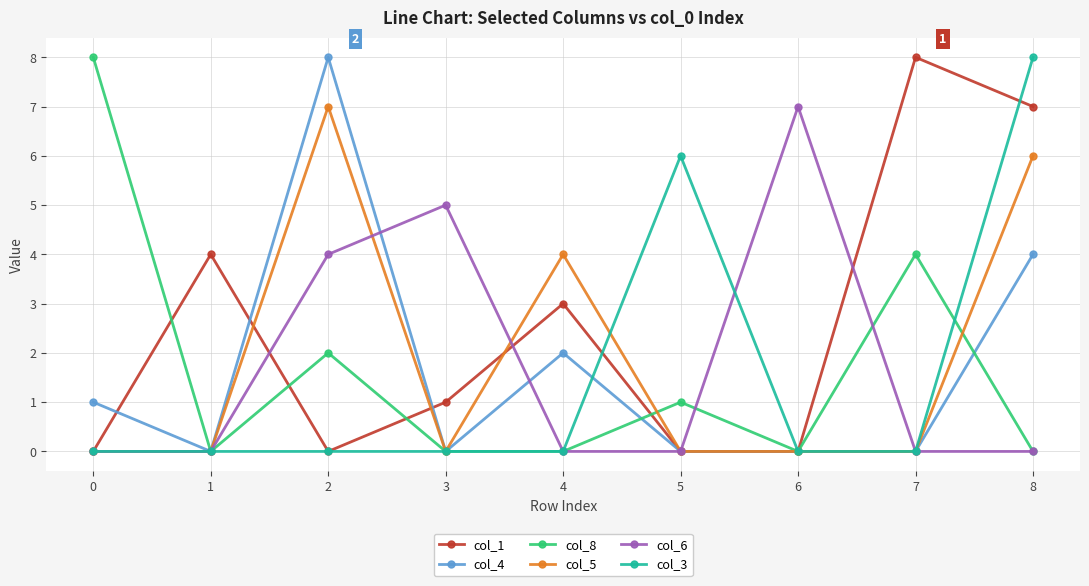

What is the total value across all series at 6?

7